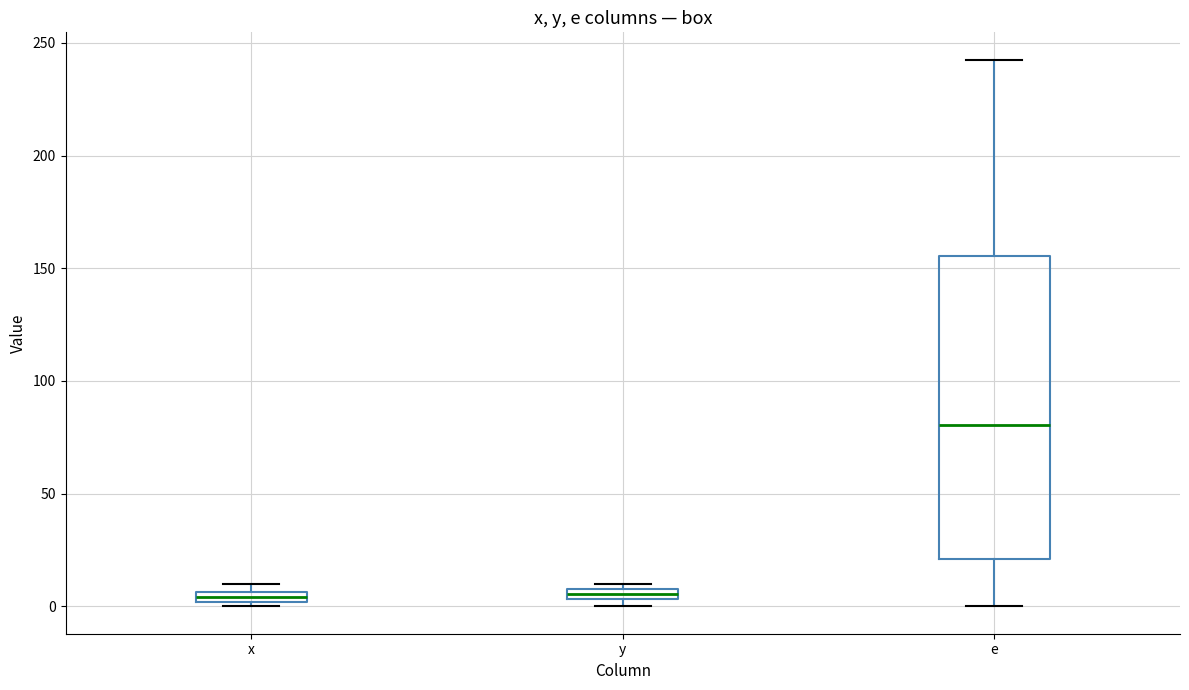

Which box is the tallest, from its lower edge to its upper edge?

e